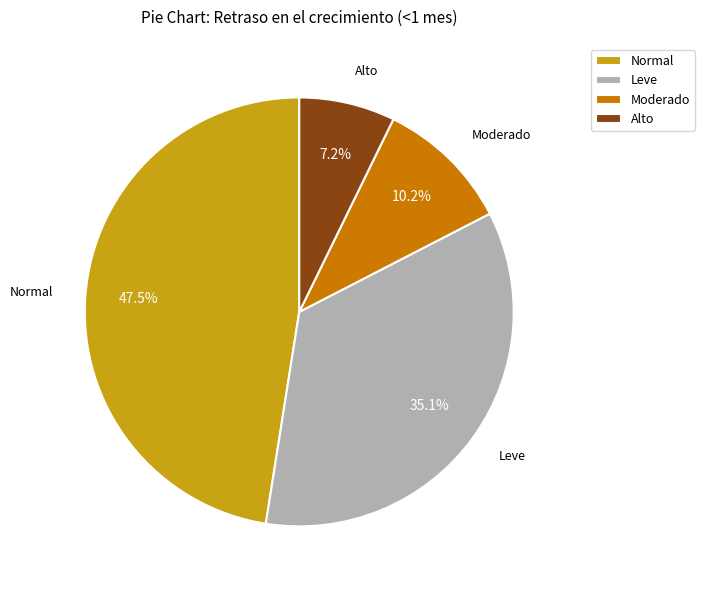

Rank the categories by value from lowest to highest.

Alto, Moderado, Leve, Normal